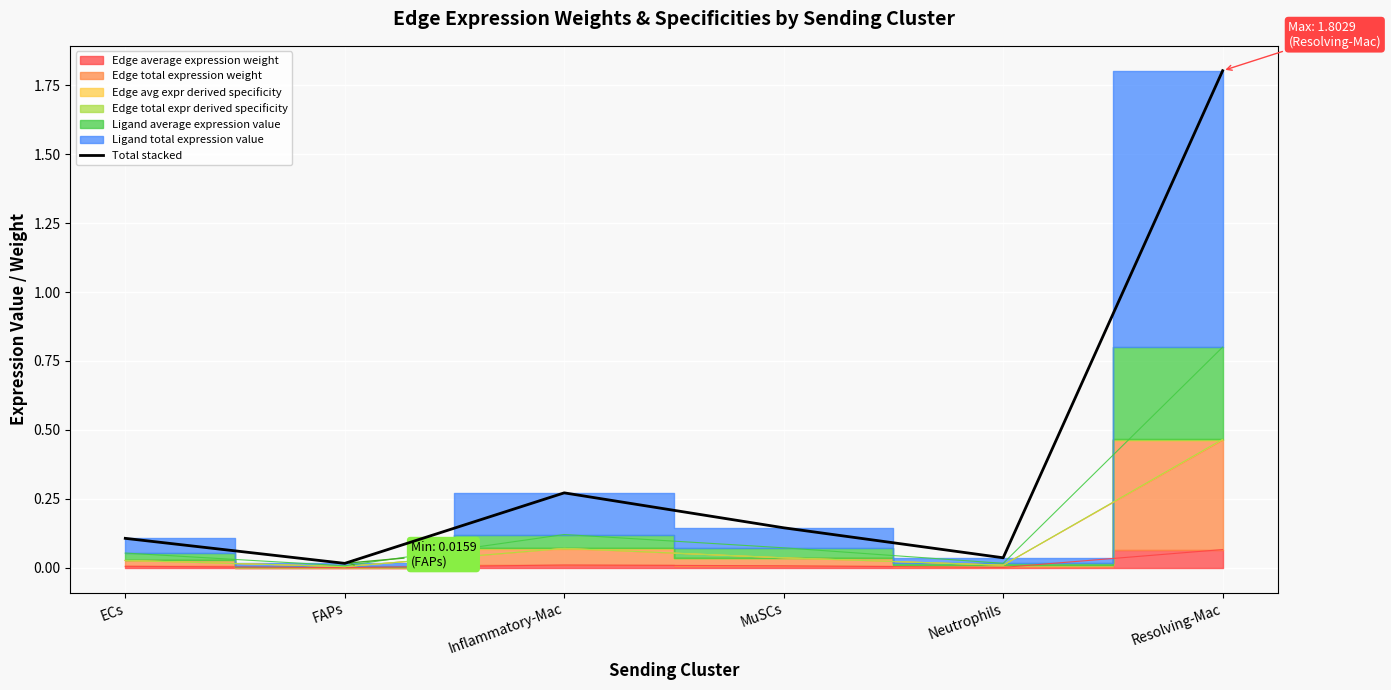

What is the sum of all values?

2.4